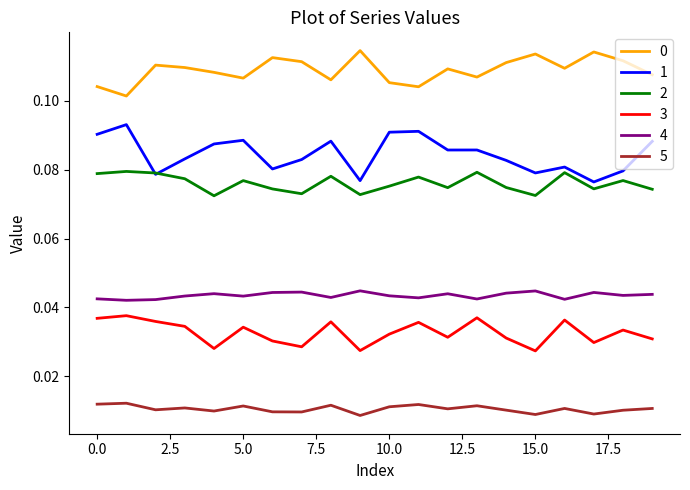

Does the chart display data point markers on the line(s)?

No